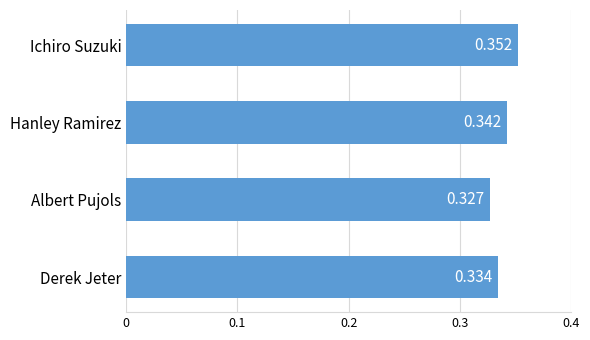

List the labels in order of value, largest first.

Ichiro Suzuki, Hanley Ramirez, Derek Jeter, Albert Pujols